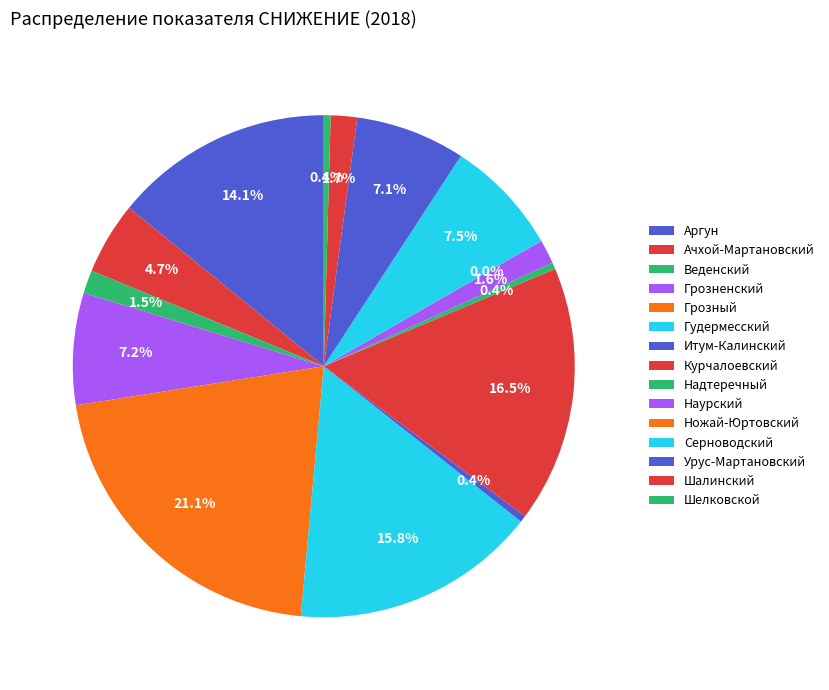

Which category has the biggest portion of the pie?

Грозный